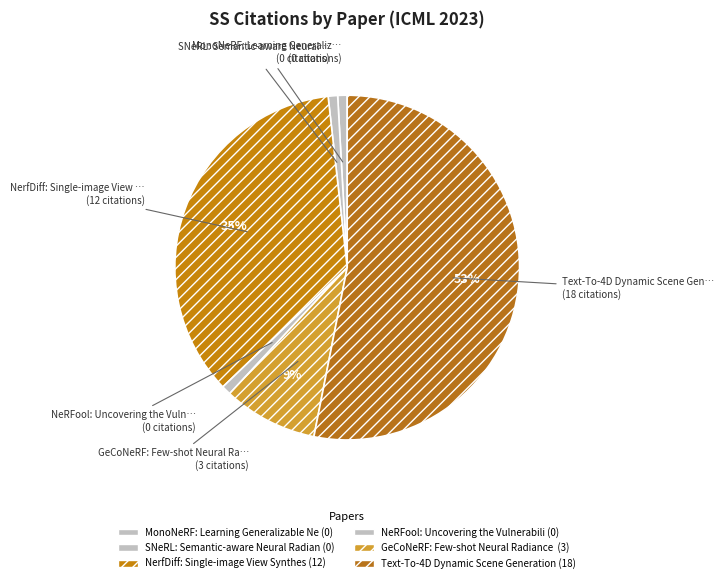

How many segments does this pie chart have?

6